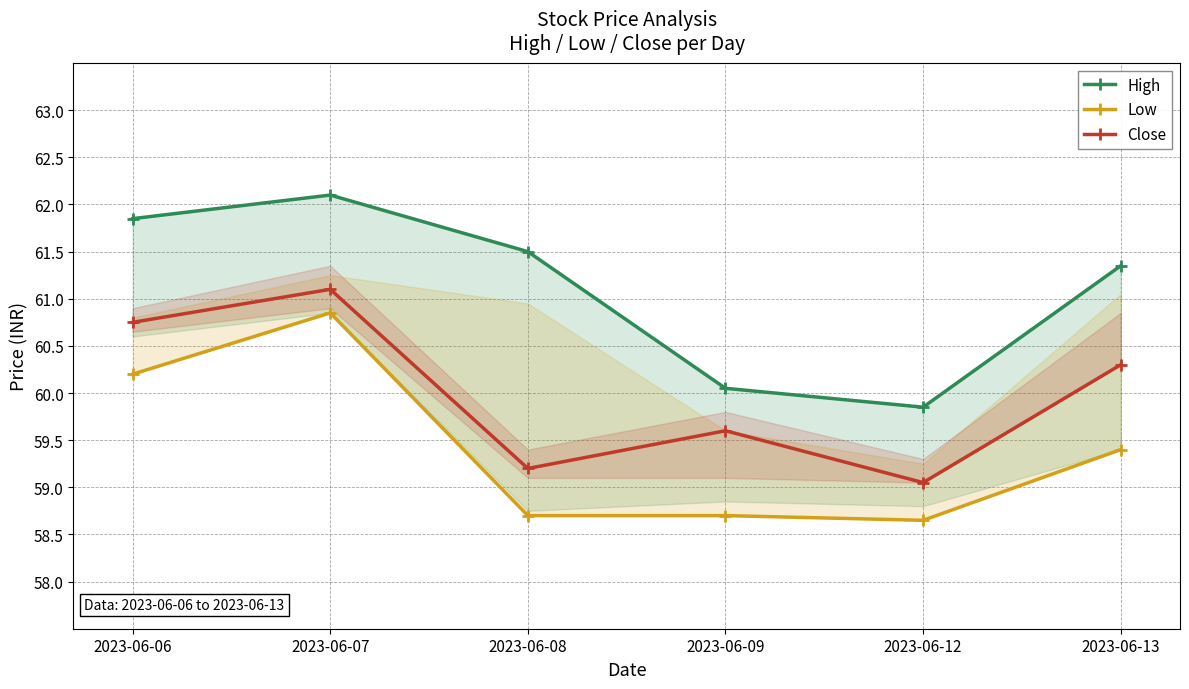

True or false: Low and High intersect in this chart.

False